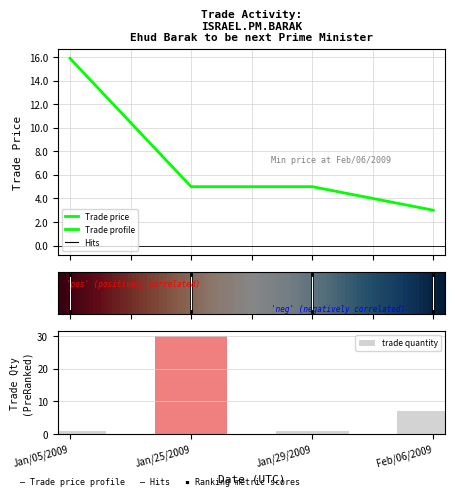

What is the sum of the trade quantity values at Feb/06/2009 and Jan/29/2009?

8